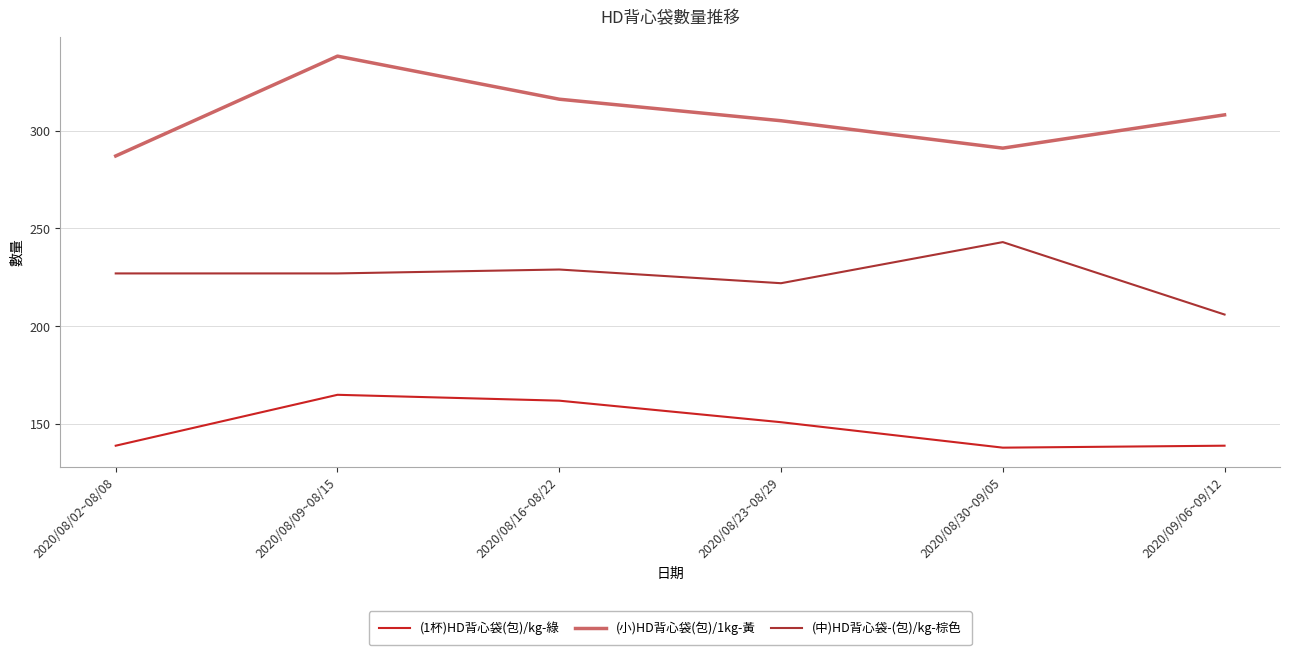

At 2020/08/23~08/29, list the series in order from largest to smallest.

(小)HD背心袋(包)/1kg-黃, (中)HD背心袋-(包)/kg-棕色, (1杯)HD背心袋(包)/kg-綠